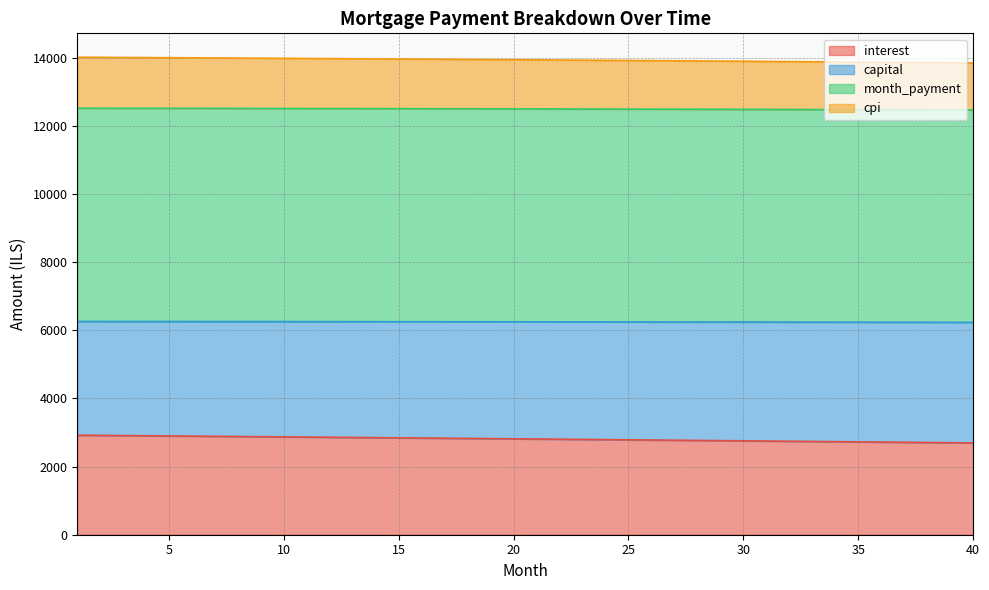

True or false: month_payment and cpi intersect in this chart.

False